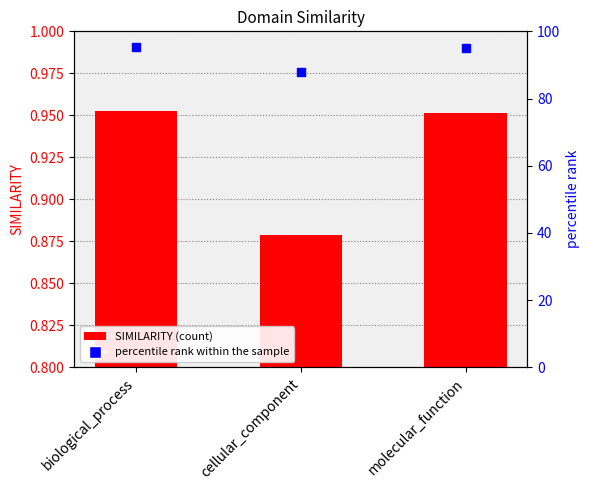

Which series has the largest Y range (max minus min)?

percentile rank within the sample